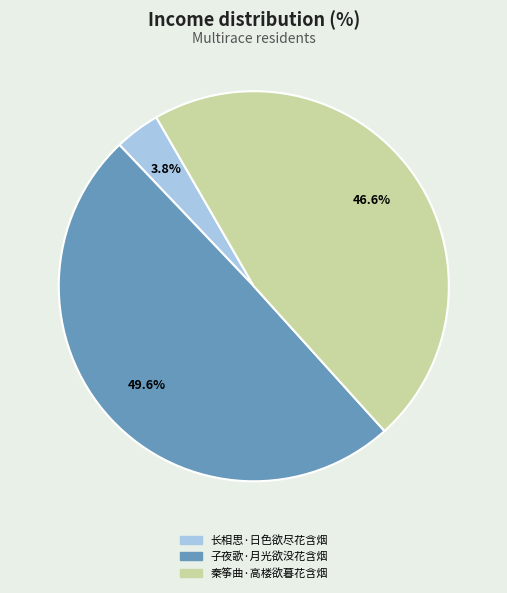

Count the number of slices in the pie.

3